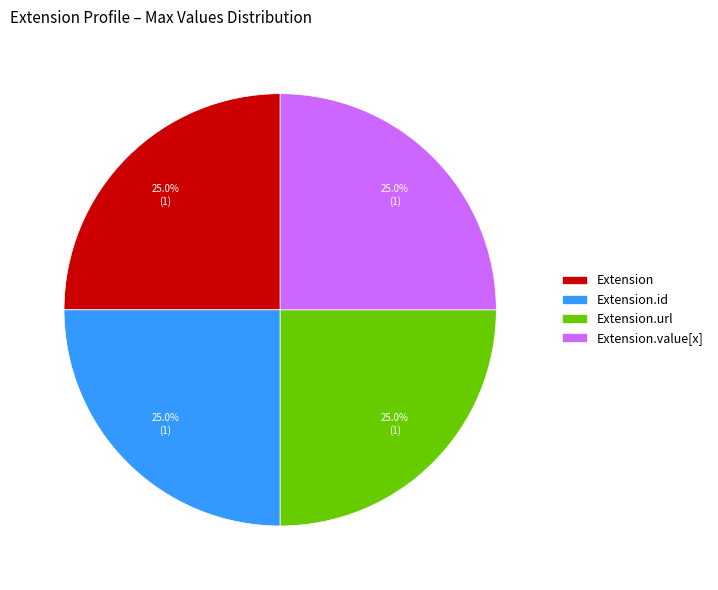

Approximately how many times larger is the value at Extension.url compared to Extension?

1.0